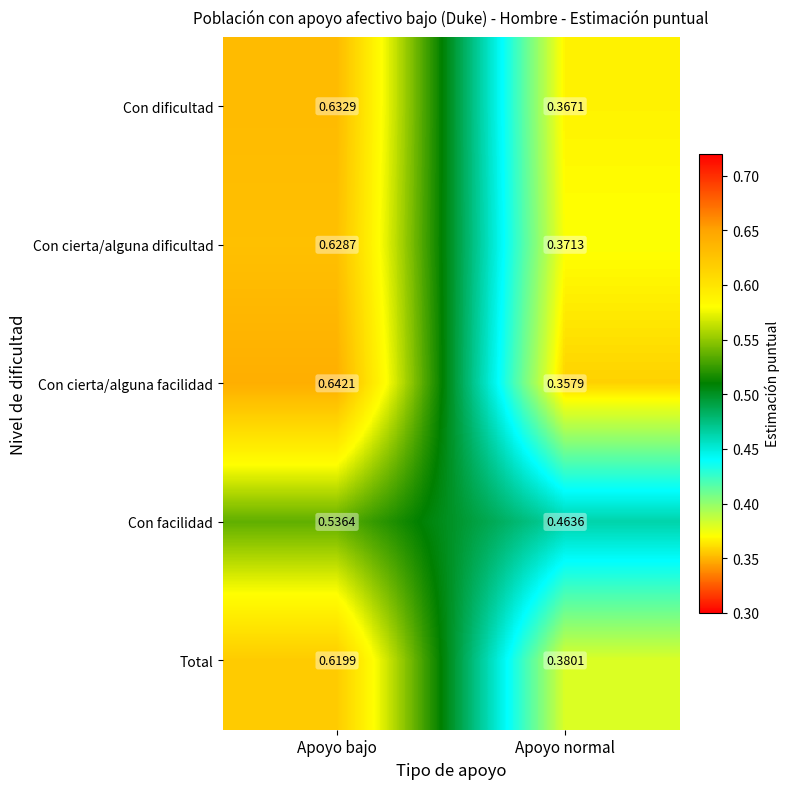

At which category does the chart reach its minimum across all series?

Apoyo normal